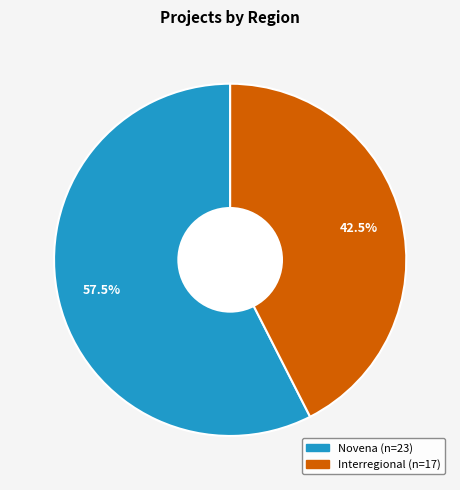

Count the number of slices in the pie.

2